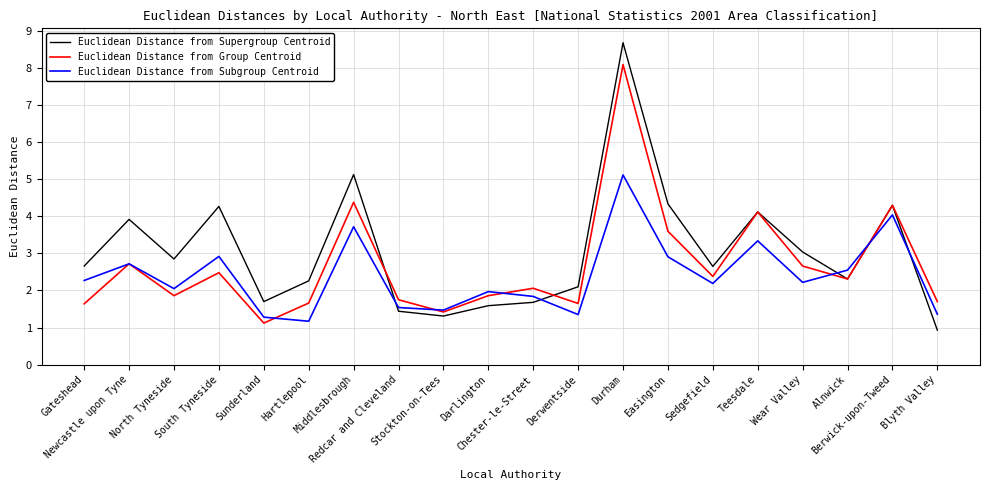

Which series has the largest total across all categories?

Euclidean Distance from Supergroup Centroid